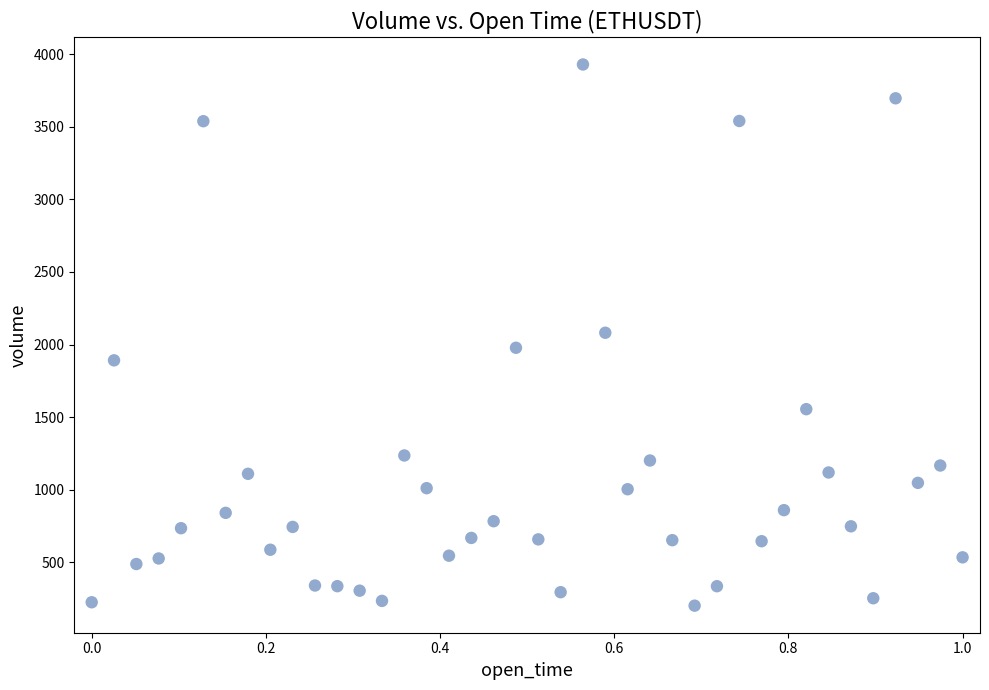

What is the range of X values (max minus min)?

1.0